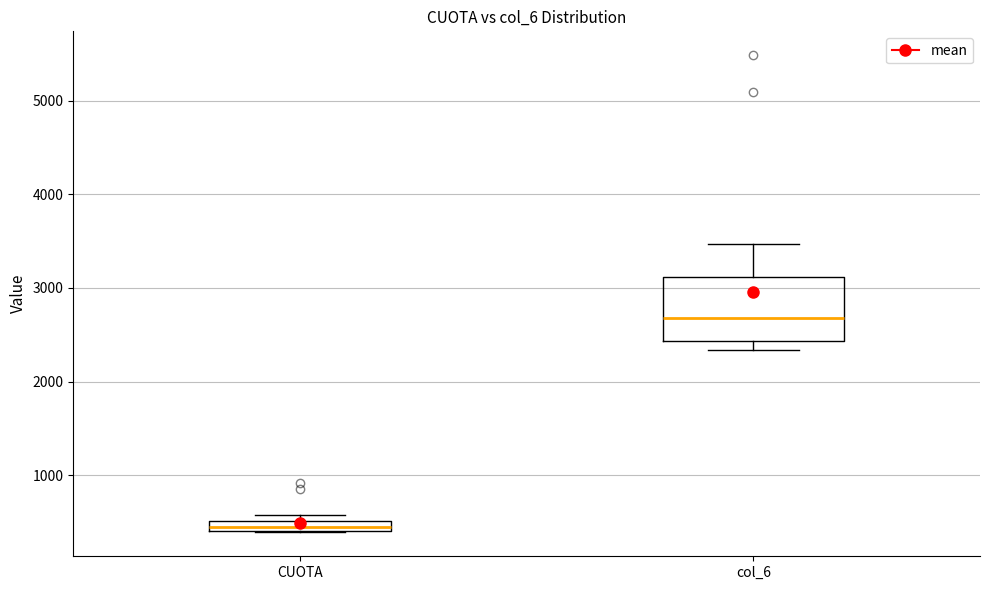

Which box's median line is the lowest?

CUOTA